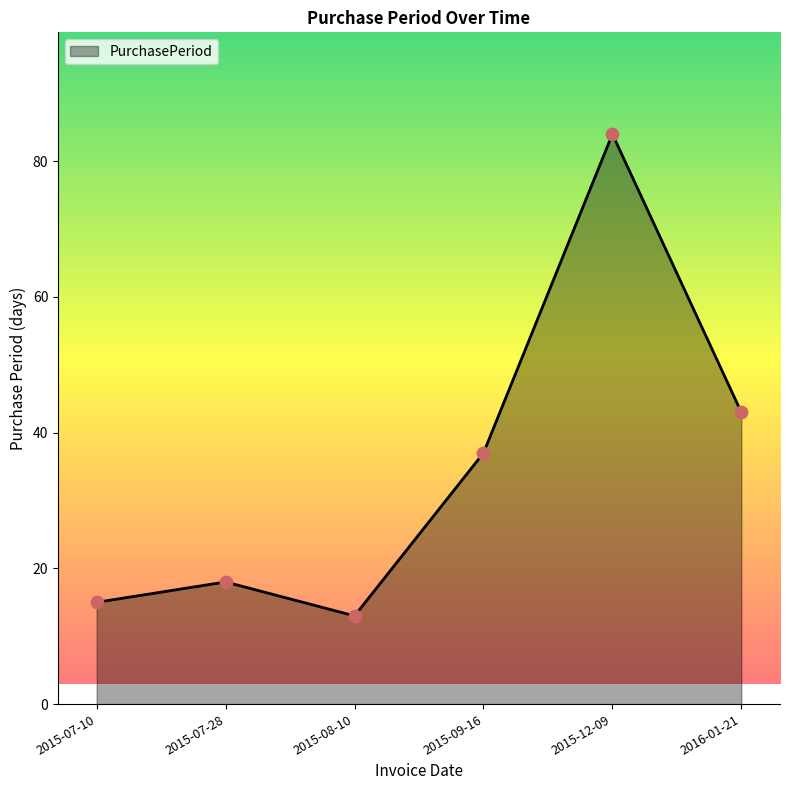

Which has a higher value, 2015-12-09 or 2015-08-10?

2015-12-09